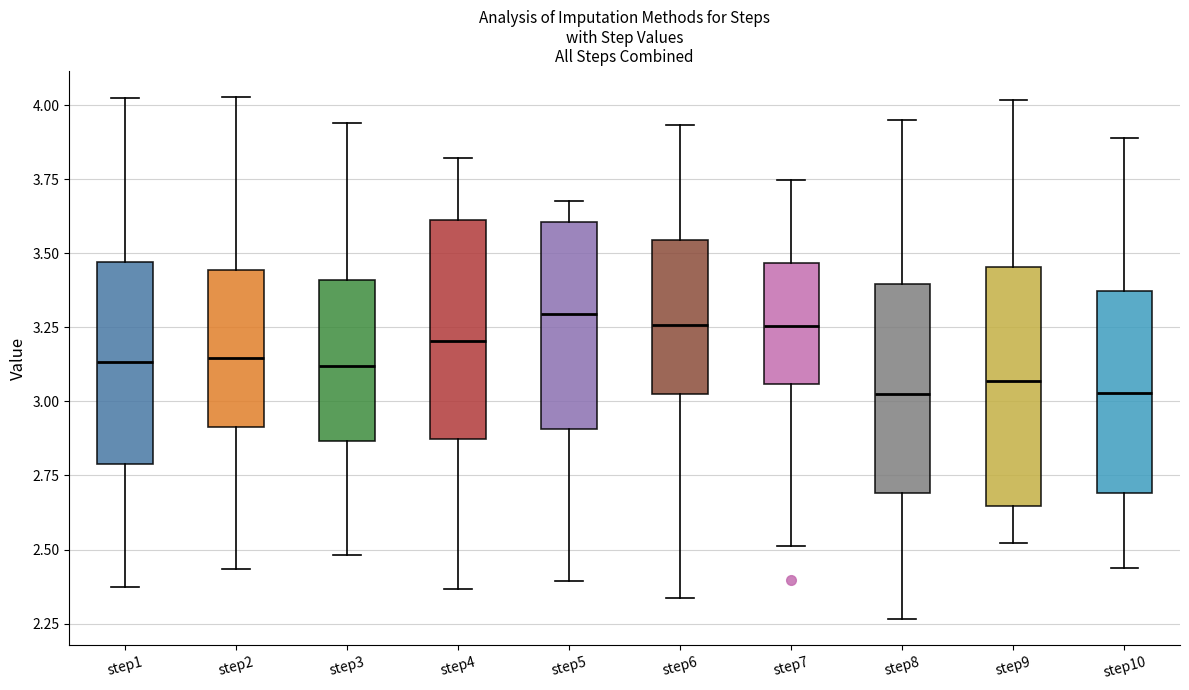

Reading left to right, read every box against the y-axis: the position of its median line, the range the box covers, and the ends of its whiskers. The values are not printed on the chart, so give them approximately, as read against the axis.

step1: median 3.15, box 2.80 to 3.45, whiskers 2.35 to 4.00
step2: median 3.15, box 2.90 to 3.45, whiskers 2.45 to 4.05
step3: median 3.10, box 2.85 to 3.40, whiskers 2.50 to 3.95
step4: median 3.20, box 2.85 to 3.60, whiskers 2.35 to 3.80
step5: median 3.30, box 2.90 to 3.60, whiskers 2.40 to 3.70
step6: median 3.25, box 3.00 to 3.55, whiskers 2.35 to 3.95
step7: median 3.25, box 3.05 to 3.45, whiskers 2.50 to 3.75
step8: median 3.00, box 2.70 to 3.40, whiskers 2.25 to 3.95
step9: median 3.05, box 2.65 to 3.45, whiskers 2.50 to 4.00
step10: median 3.05, box 2.70 to 3.35, whiskers 2.45 to 3.90